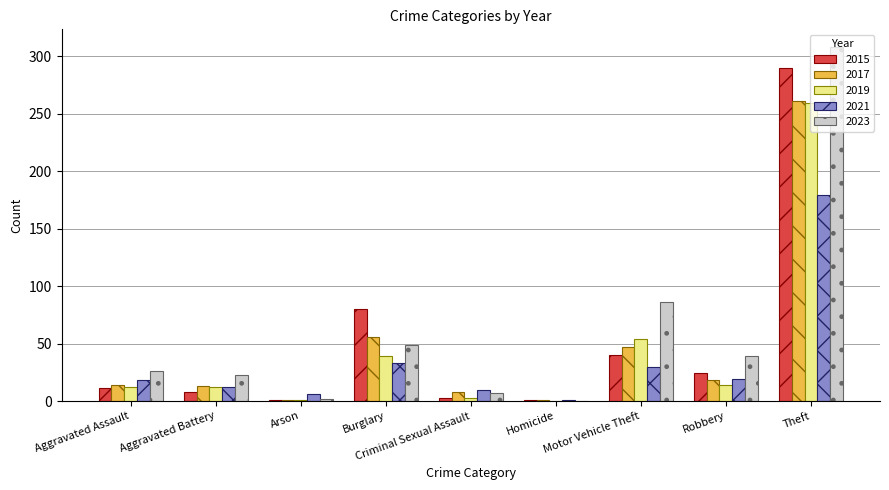

Which series has the largest total across all categories?

2023